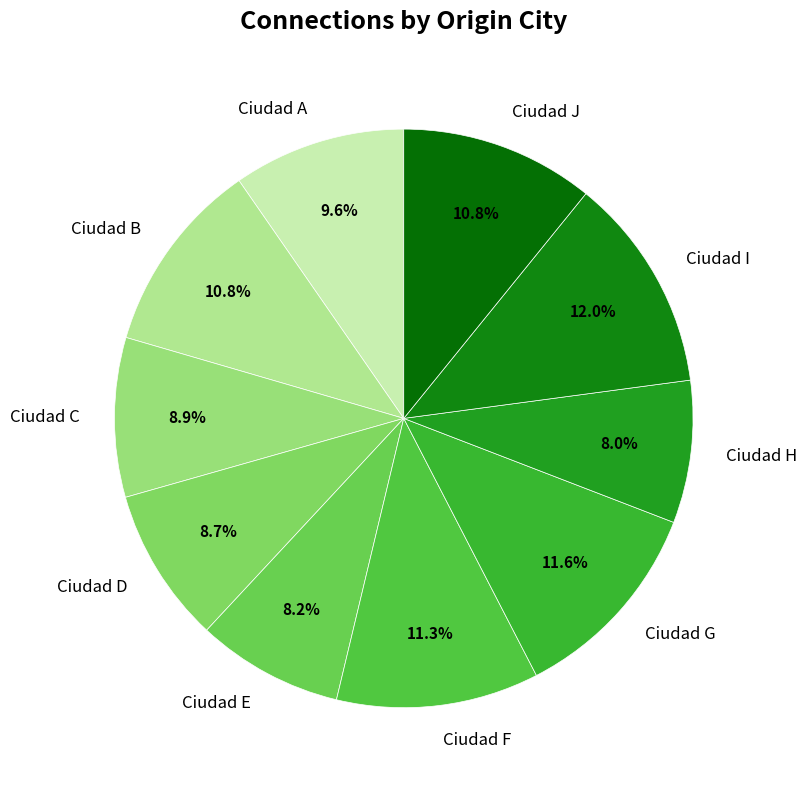

Which has a higher value, Ciudad B or Ciudad C?

Ciudad B